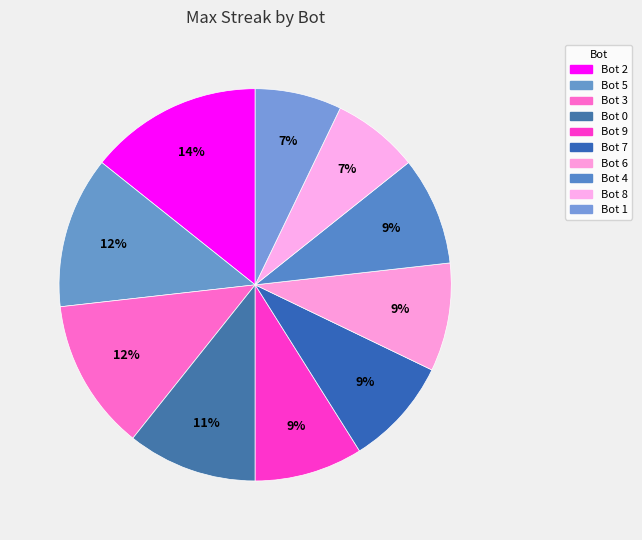

Combined, do Bot 8 and Bot 3 account for over 50%?

No